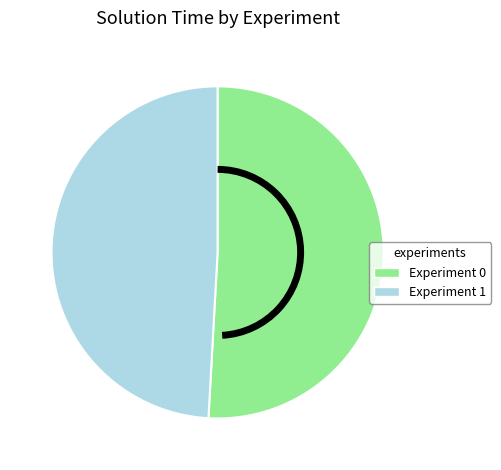

The Experiment 0 slice represents 59% of the pie. True or false?

False